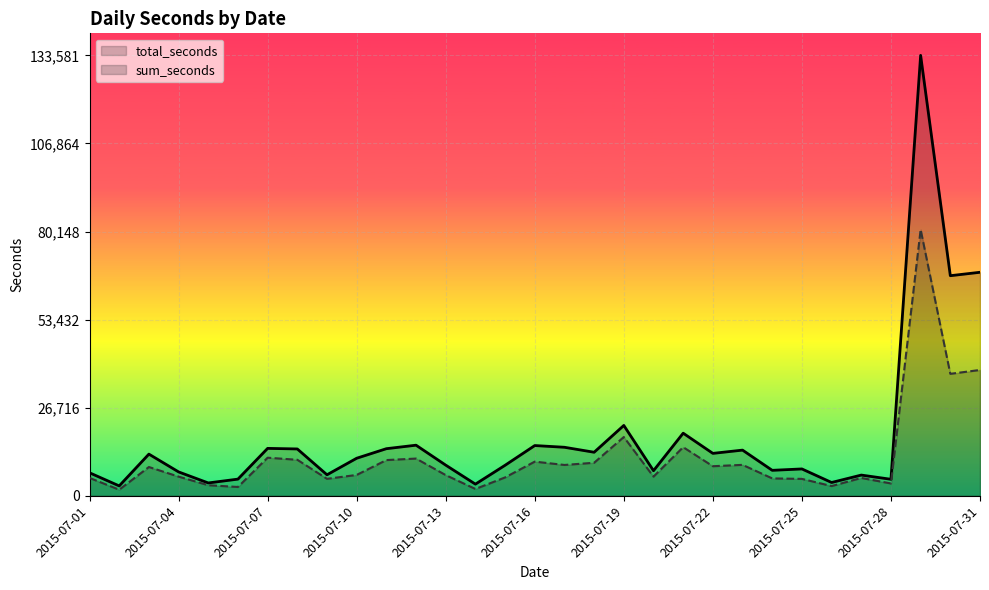

Which series has the largest range (max minus min)?

total_seconds